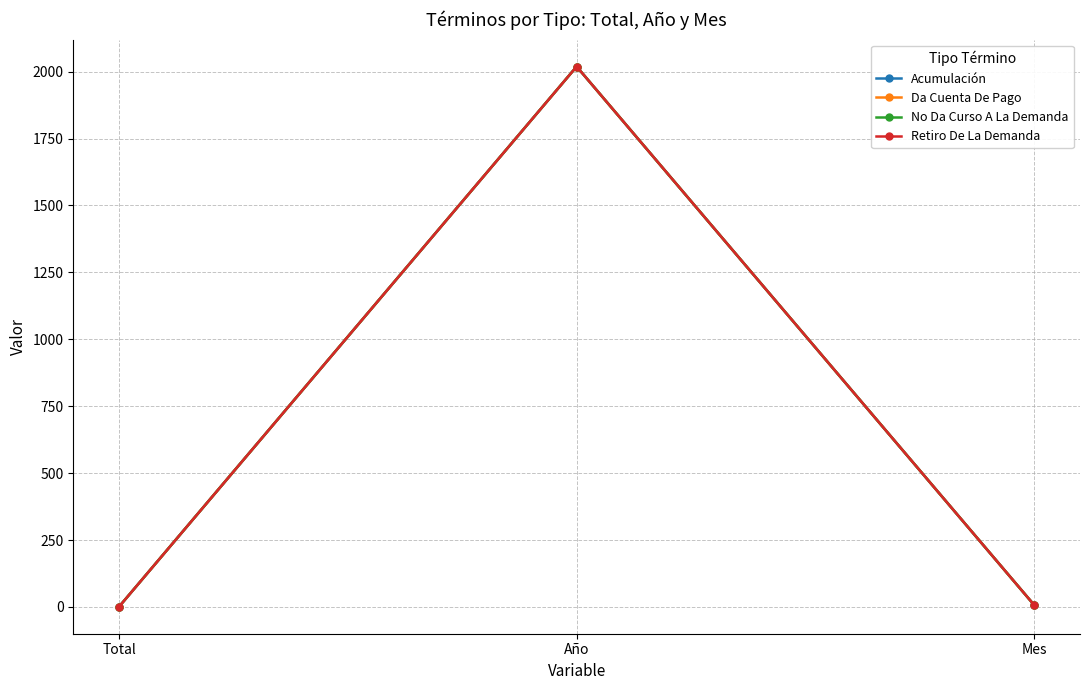

What is the label of the 2nd point from the left?

Año